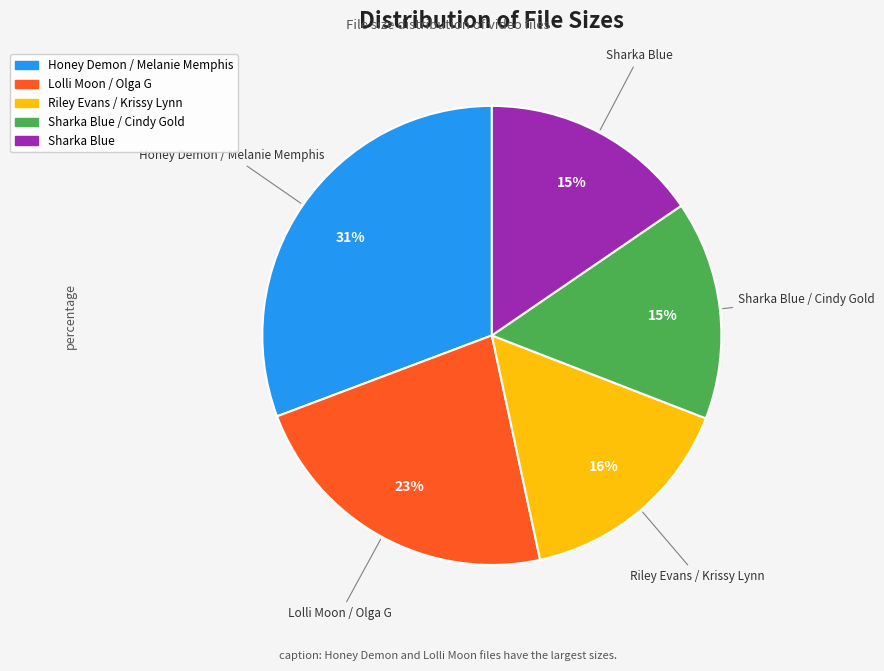

To the nearest percent, what is the average slice percentage?

20%